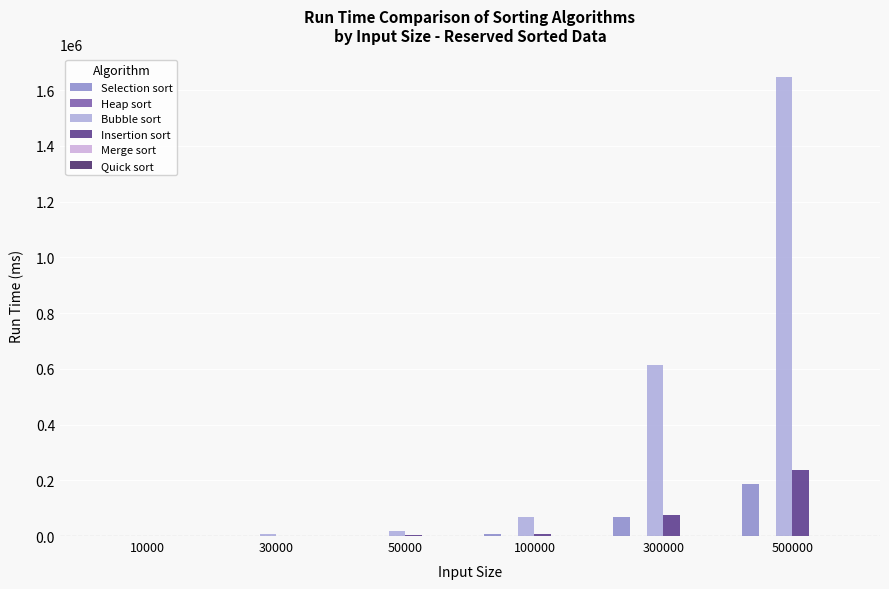

Rank the series at 10000 from lowest to highest value.

Quick sort, Heap sort, Merge sort, Selection sort, Insertion sort, Bubble sort